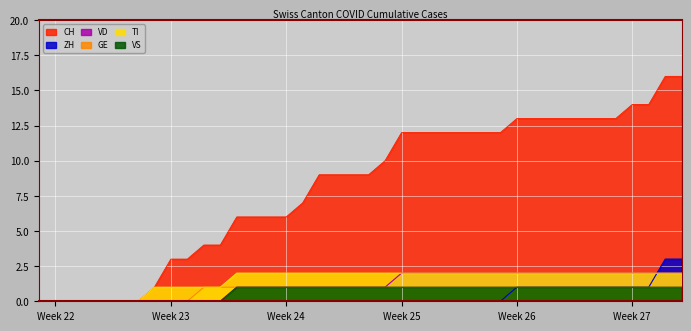

True or false: VD has more than 2 points higher than both neighbors.

False